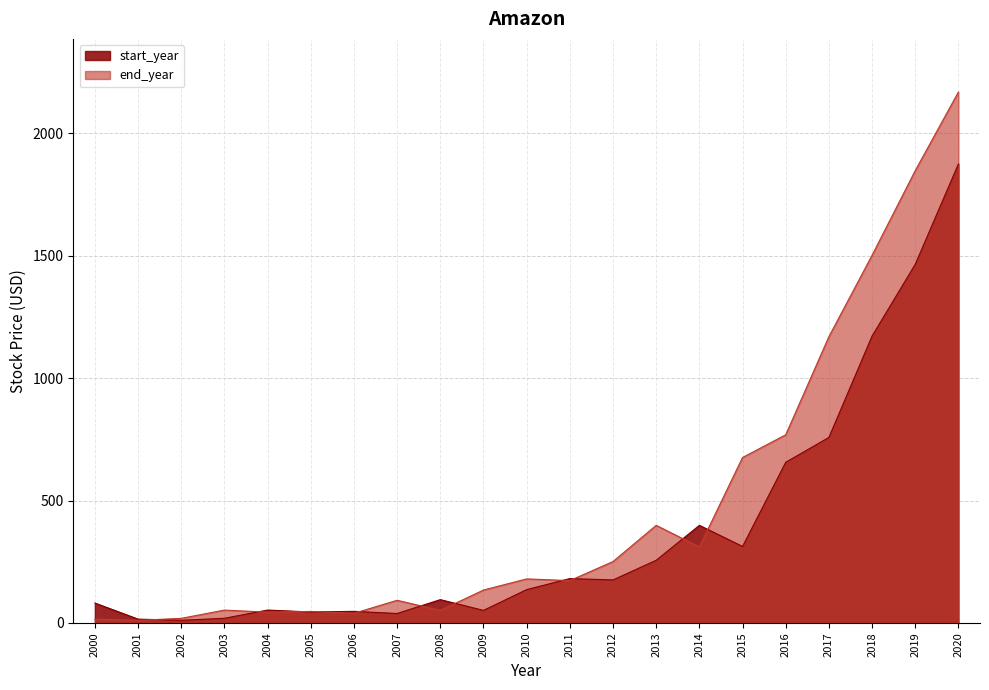

At which label is end_year closest to 1089?

2017